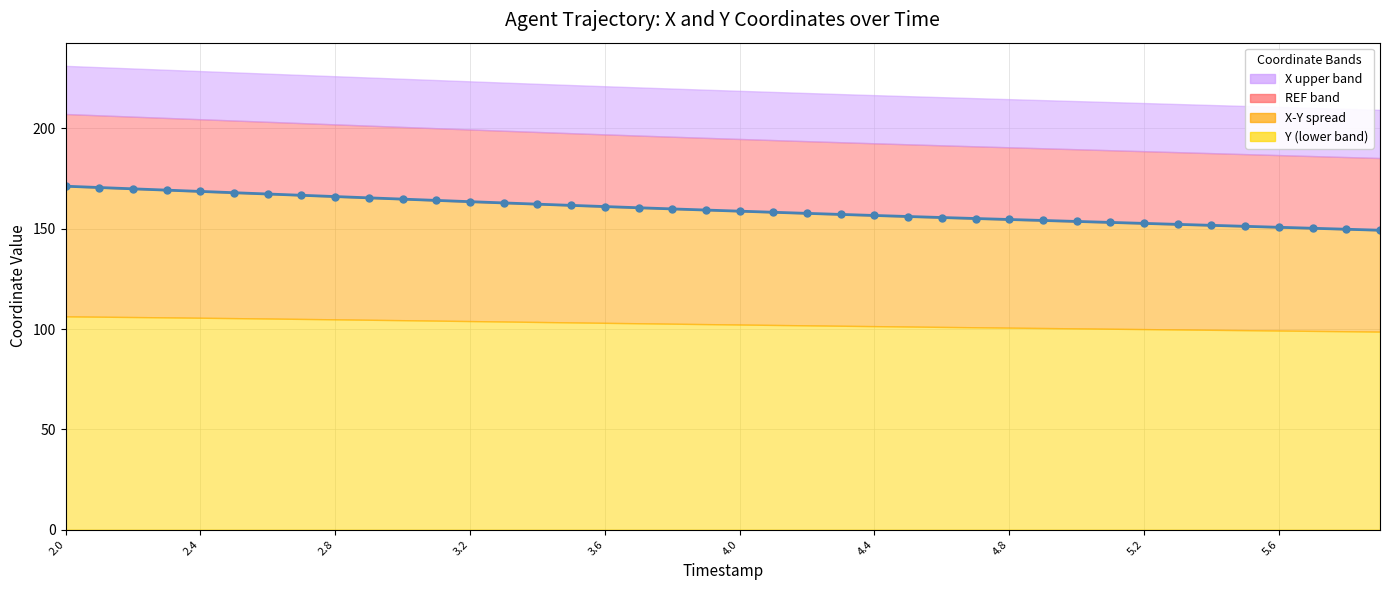

How many lines are shown in the chart?

1